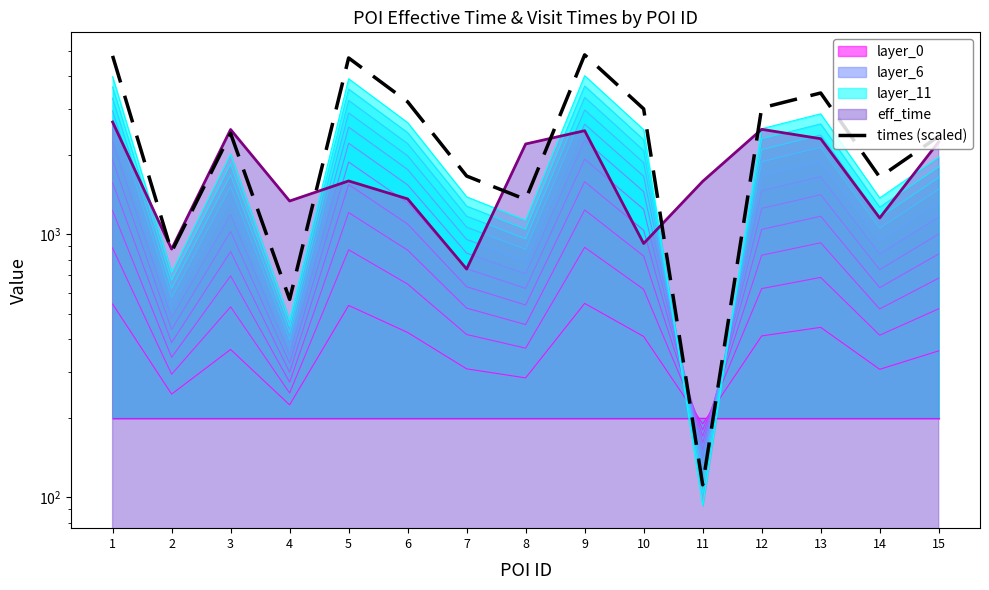

The chart shows a value of 2999.2 at 10. True or false?

True